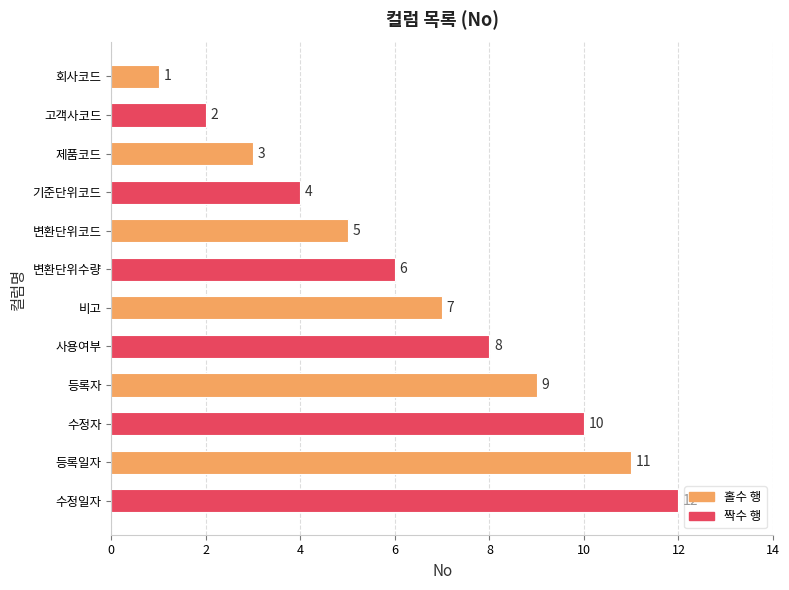

True or false: the data shows 1 at 고객사코드.

False